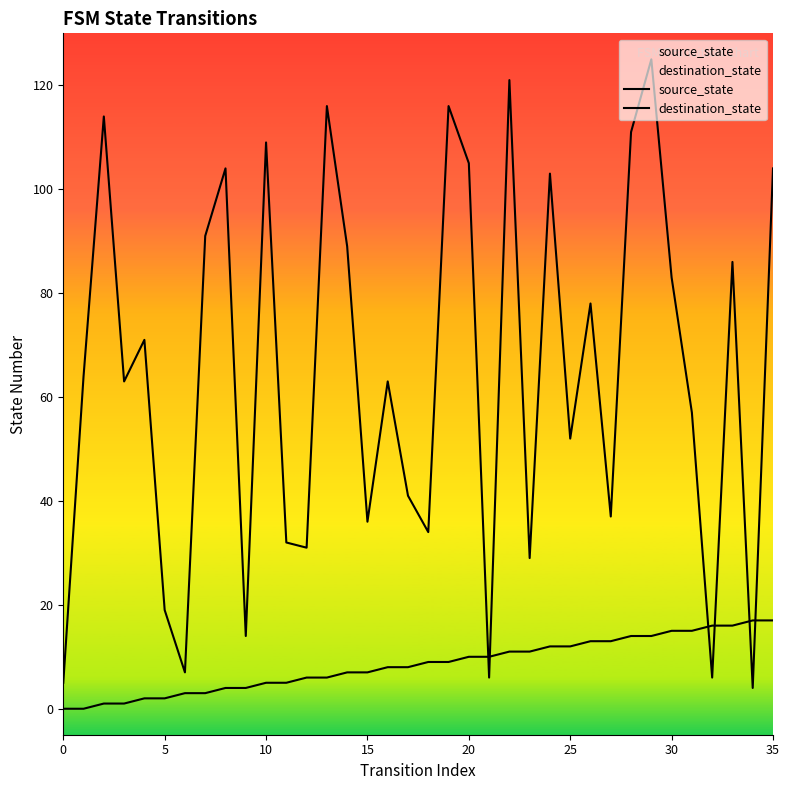

True or false: source_state and destination_state cross at least once.

True